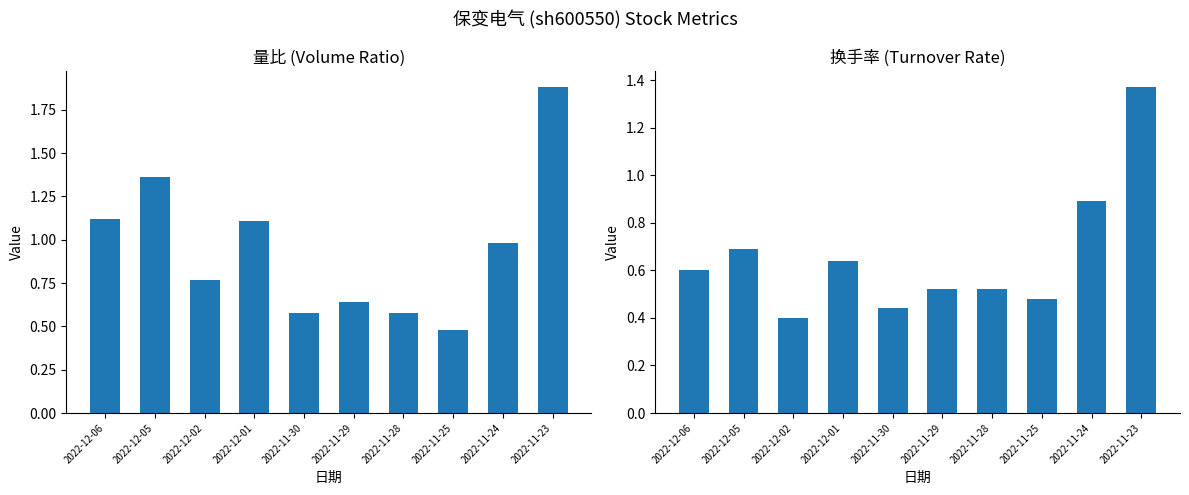

At which label is 换手率 closest to 0?

2022-12-02